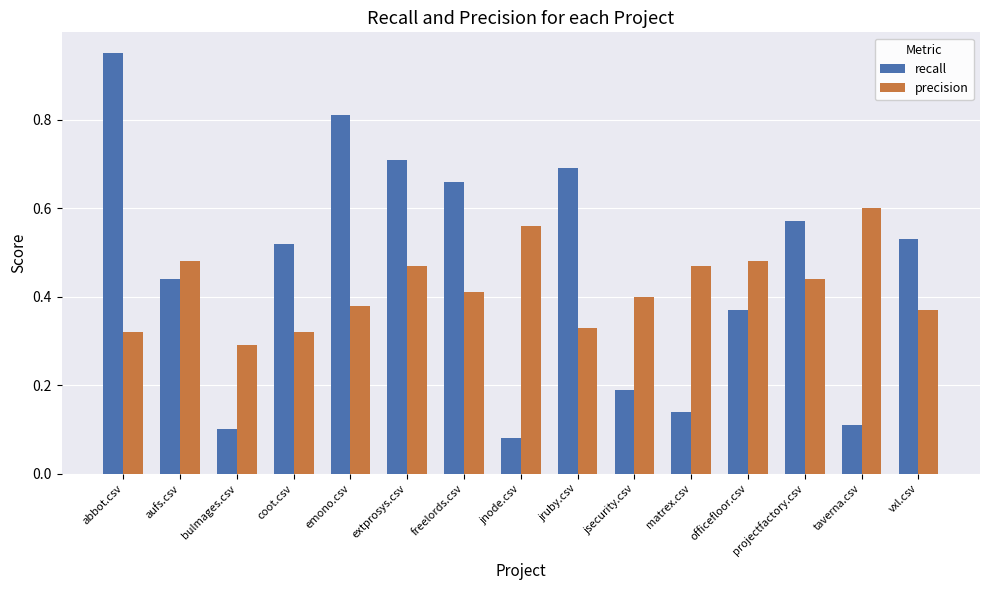

Which series changed the most between emono.csv and freelords.csv?

recall